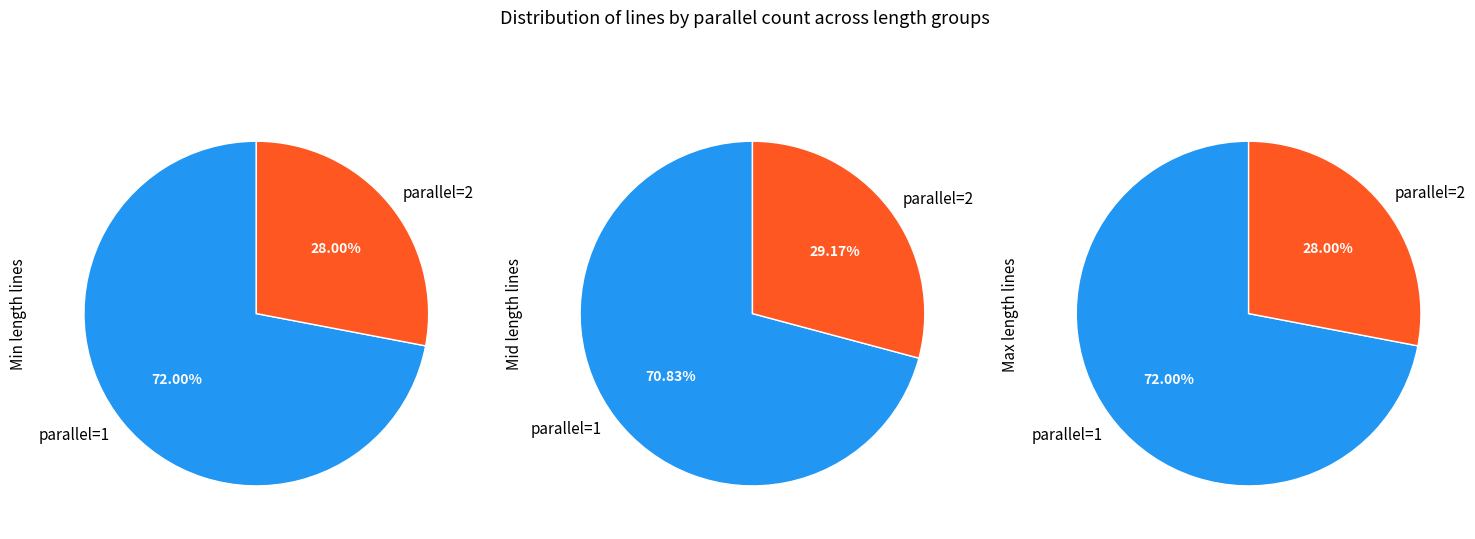

What is the largest slice in the pie chart?

parallel=1